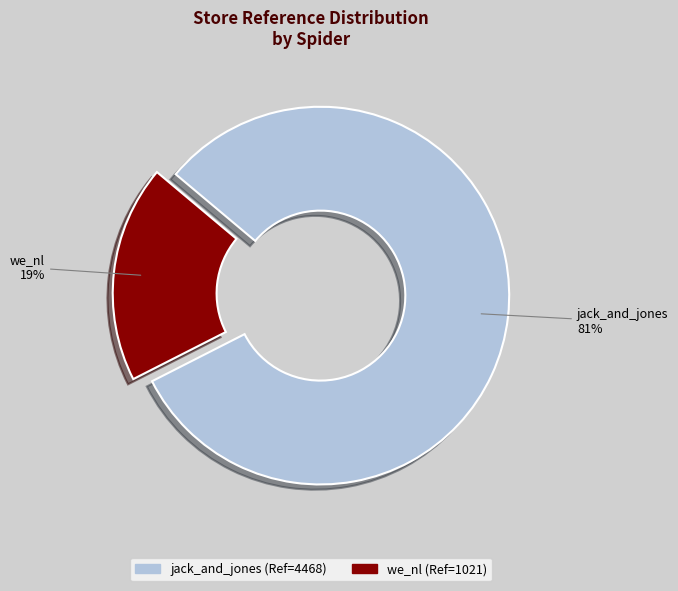

Which has a higher value, we_nl or jack_and_jones?

jack_and_jones